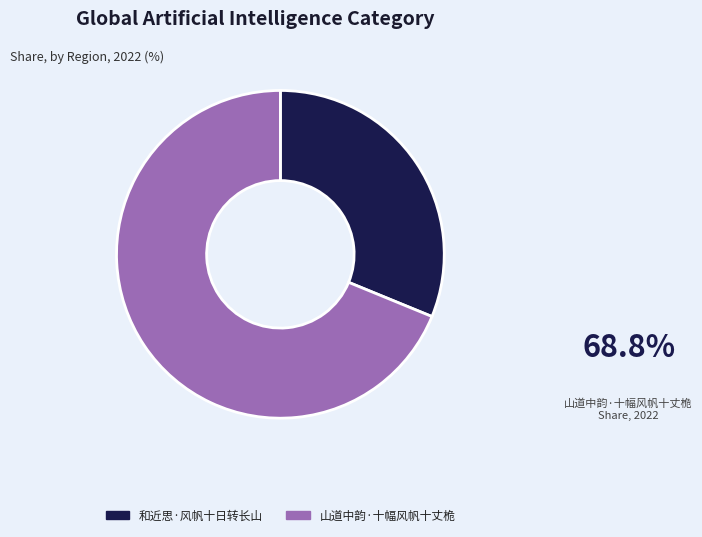

Combined, do 山道中韵·十幅风帆十丈桅 and 和近思·风帆十日转长山 account for over 50%?

Yes